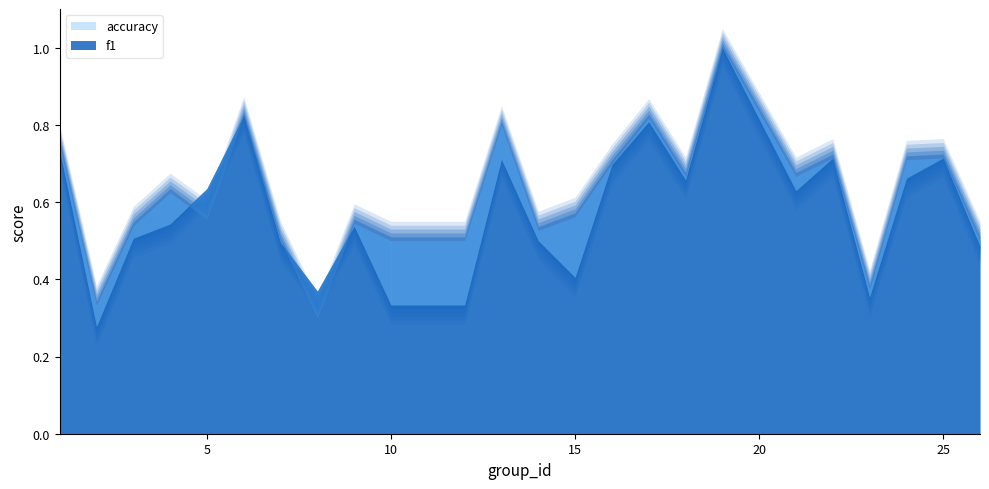

In f1, how many points are lower than both neighbors (excluding endpoints)?

6